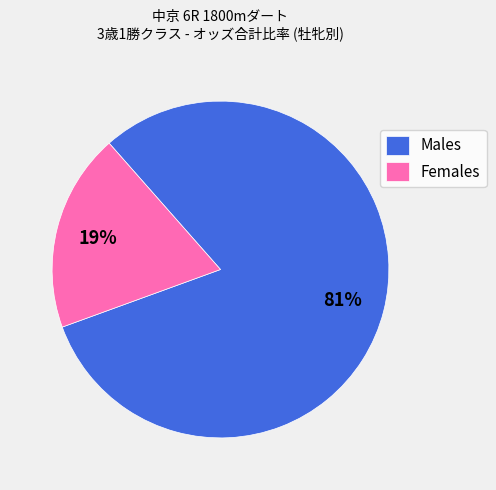

To the nearest percent, what percentage of the pie is Males?

81%